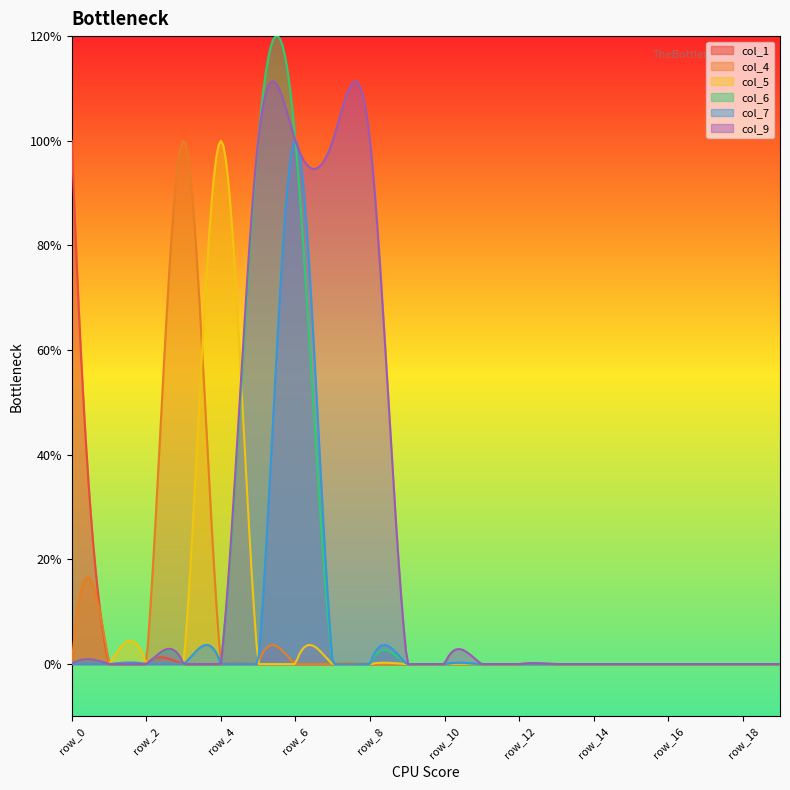

Reading left to right, what are all the values shown in this chart?

col_1: 1	0	0	0	0	0	0	0	0	0	0	0	0	0	0	0	0	0	0	0
col_4: 0	0	0	1	0	0	0	0	0	0	0	0	0	0	0	0	0	0	0	0
col_5: 0	0	0	0	1	0	0	0	0	0	0	0	0	0	0	0	0	0	0	0
col_6: 0	0	0	0	0	1	1	0	0	0	0	0	0	0	0	0	0	0	0	0
col_7: 0	0	0	0	0	0	1	0	0	0	0	0	0	0	0	0	0	0	0	0
col_9: 0	0	0	0	0	1	1	1	1	0	0	0	0	0	0	0	0	0	0	0